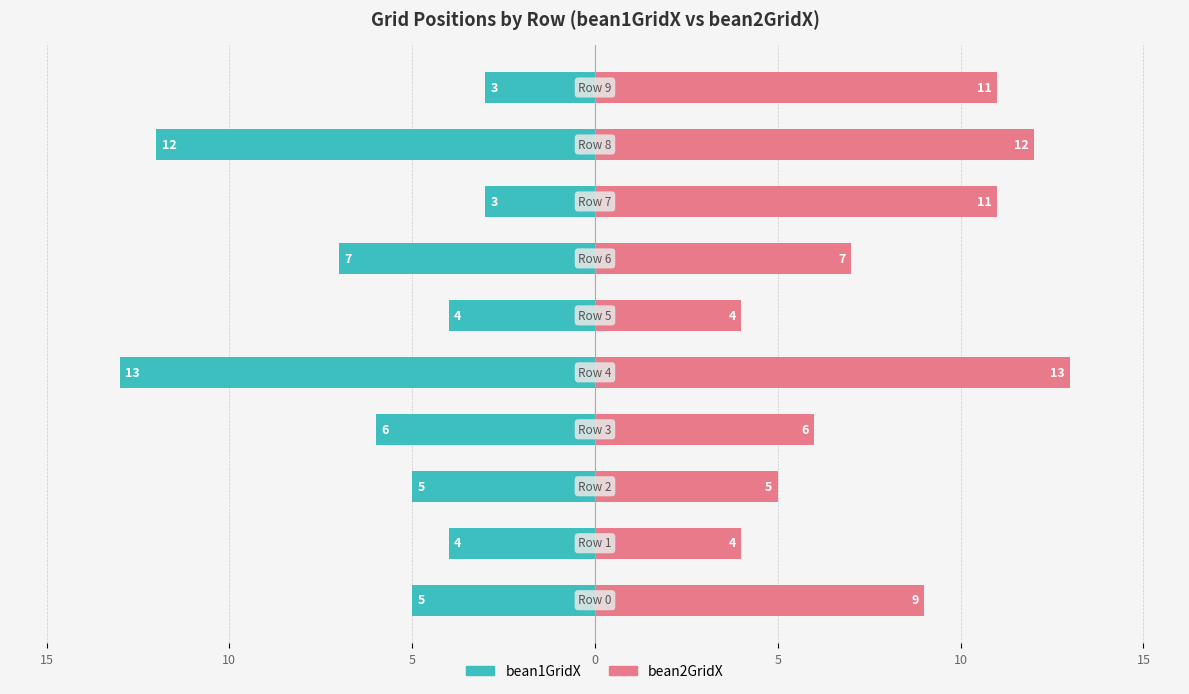

Count the bean1GridX values in the range -7 to -4.

6